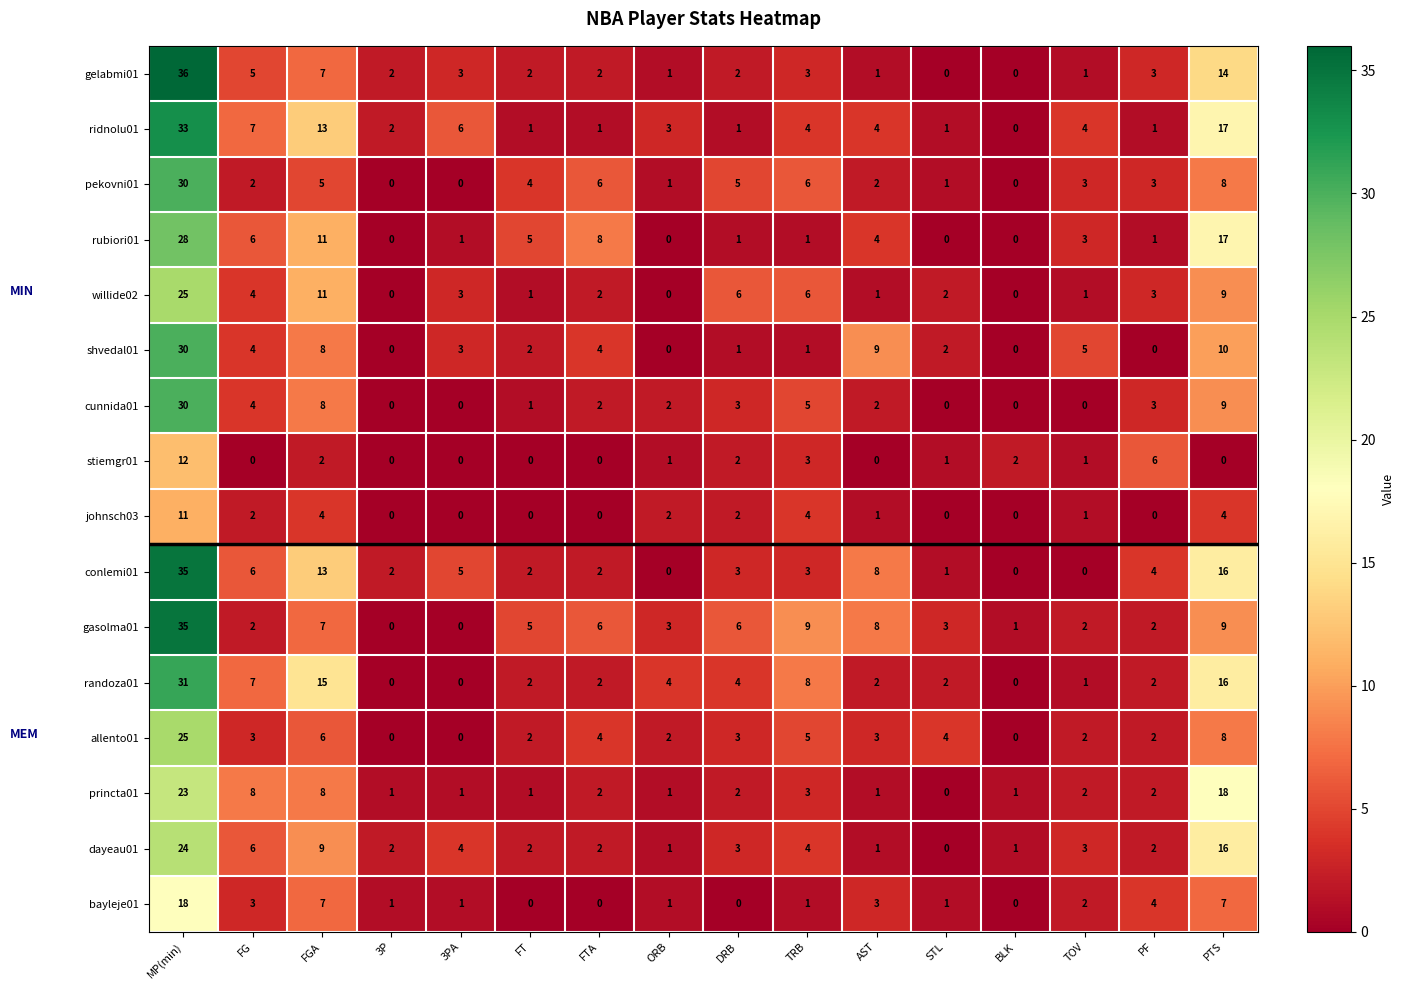

Which label corresponds to the largest value in the chart?

MP(min)